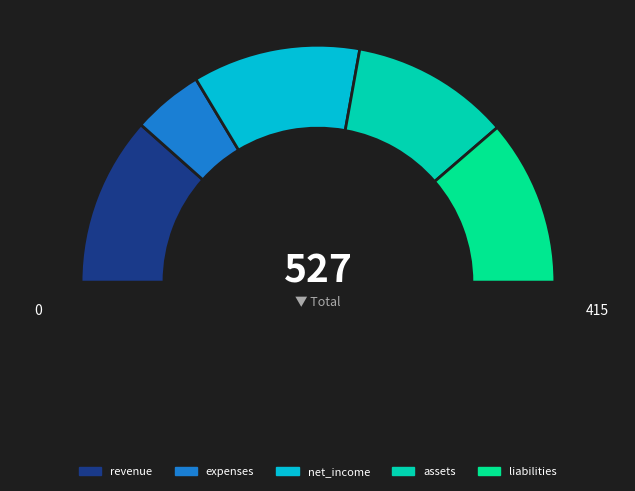

Is there a majority slice in this chart?

No